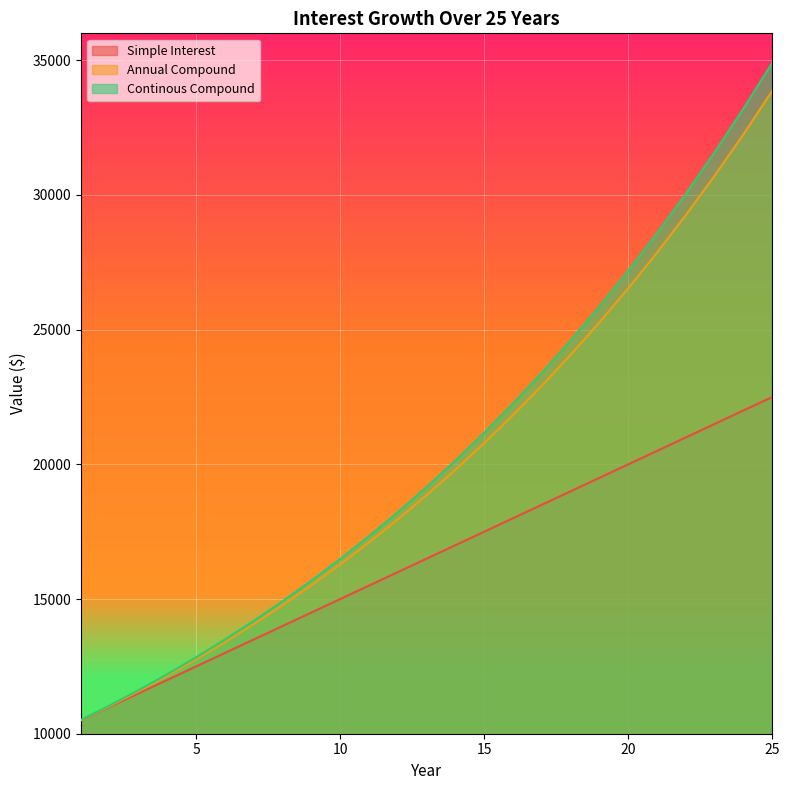

The value of Annual Compound at 25 is 33863.5. True or false?

True